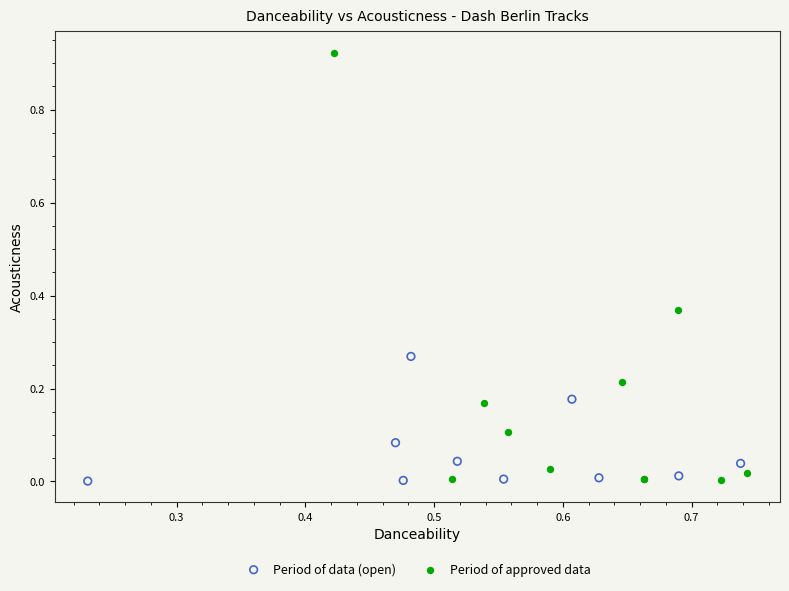

Which series has the widest spread of Y values?

Period of approved data